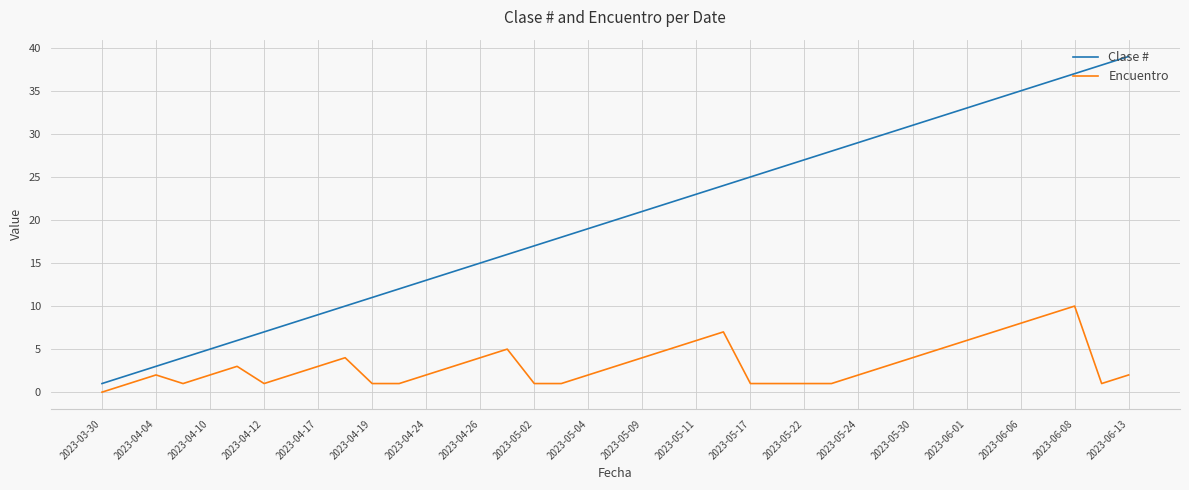

True or false: Clase # and Encuentro intersect in this chart.

False